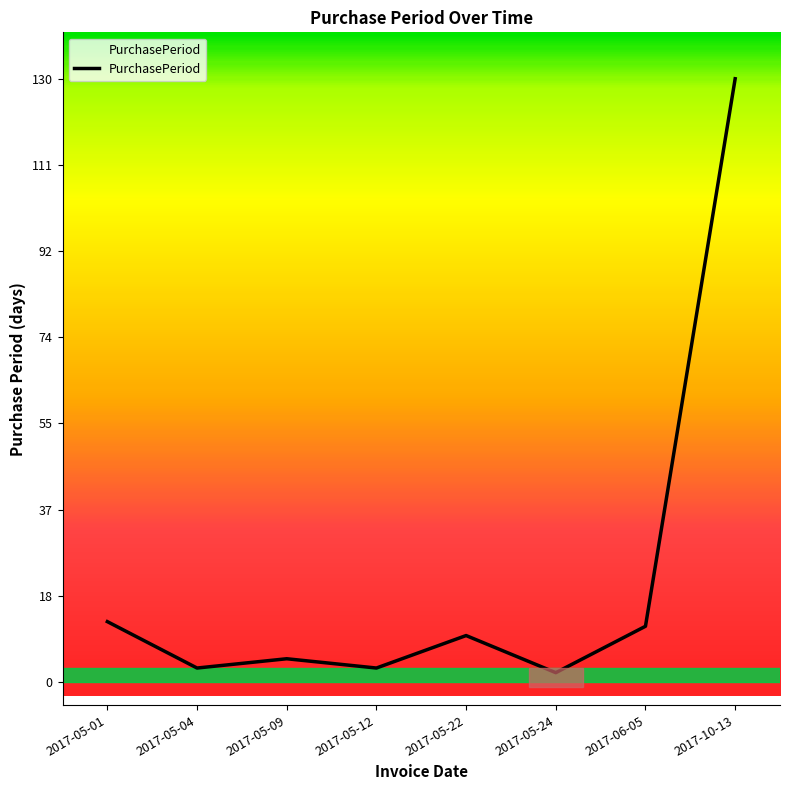

Which label corresponds to the largest value in the chart?

2017-10-13